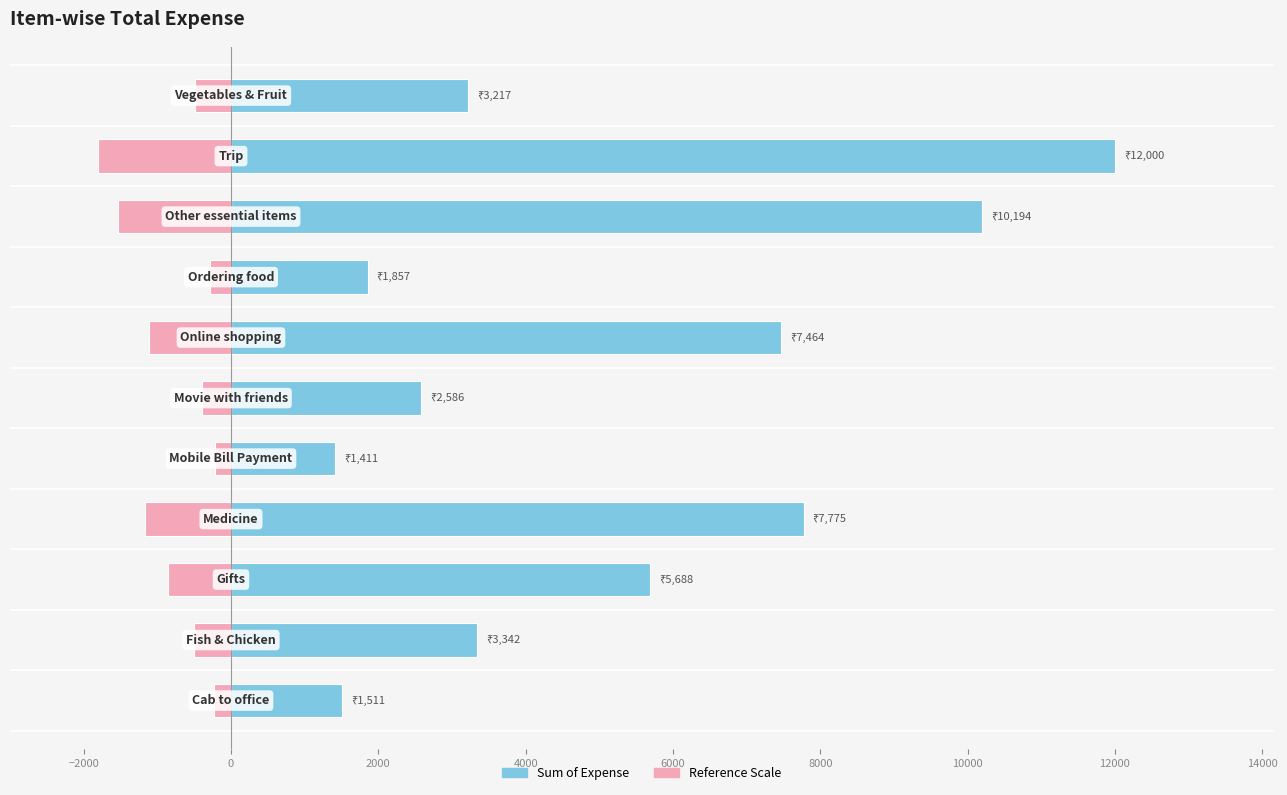

Which has a higher value, 6000 or 12000?

12000